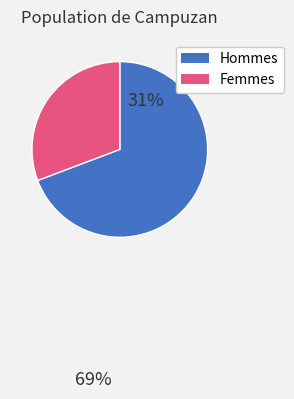

Is there any slice that represents more than half of the pie?

Yes